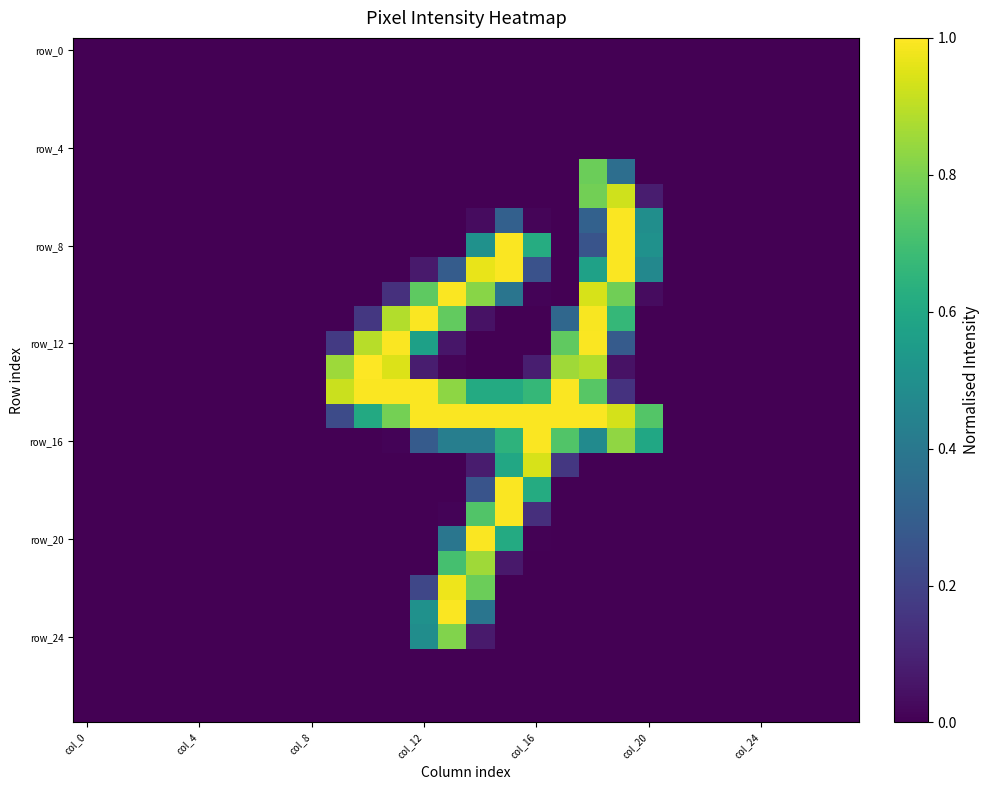

How many categories are shown in the chart?

28